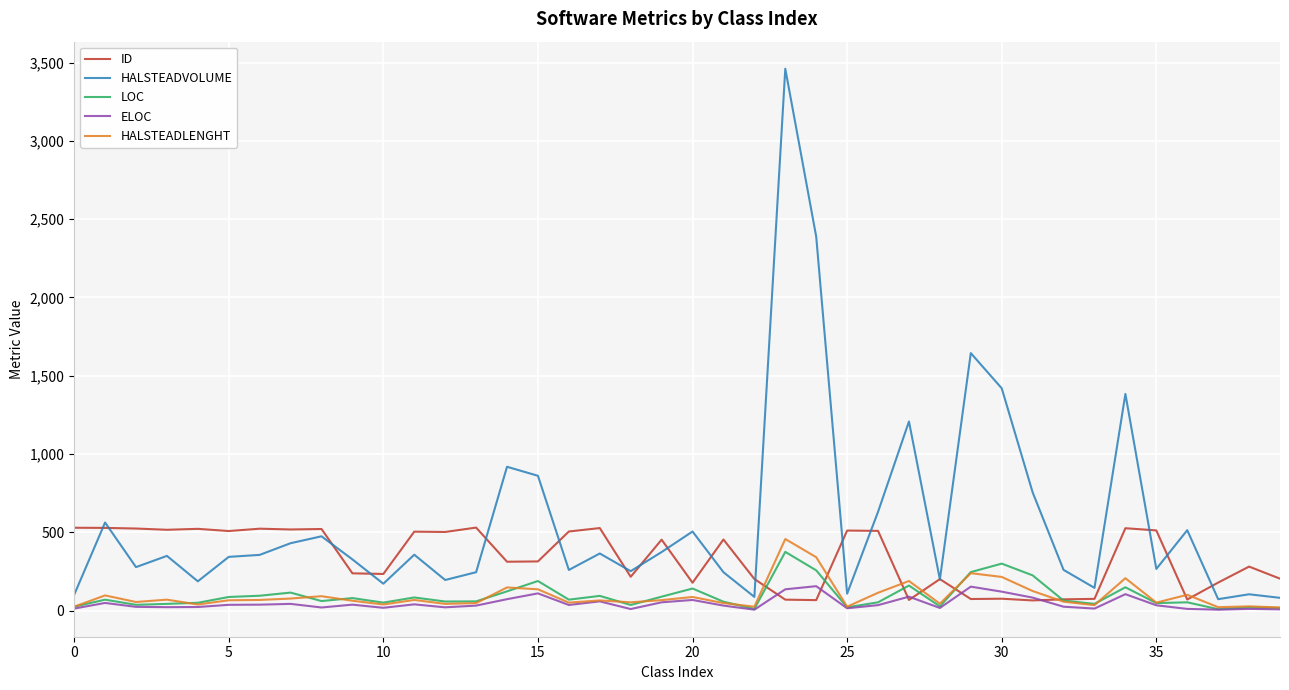

Which series has the largest total across all categories?

HALSTEADVOLUME